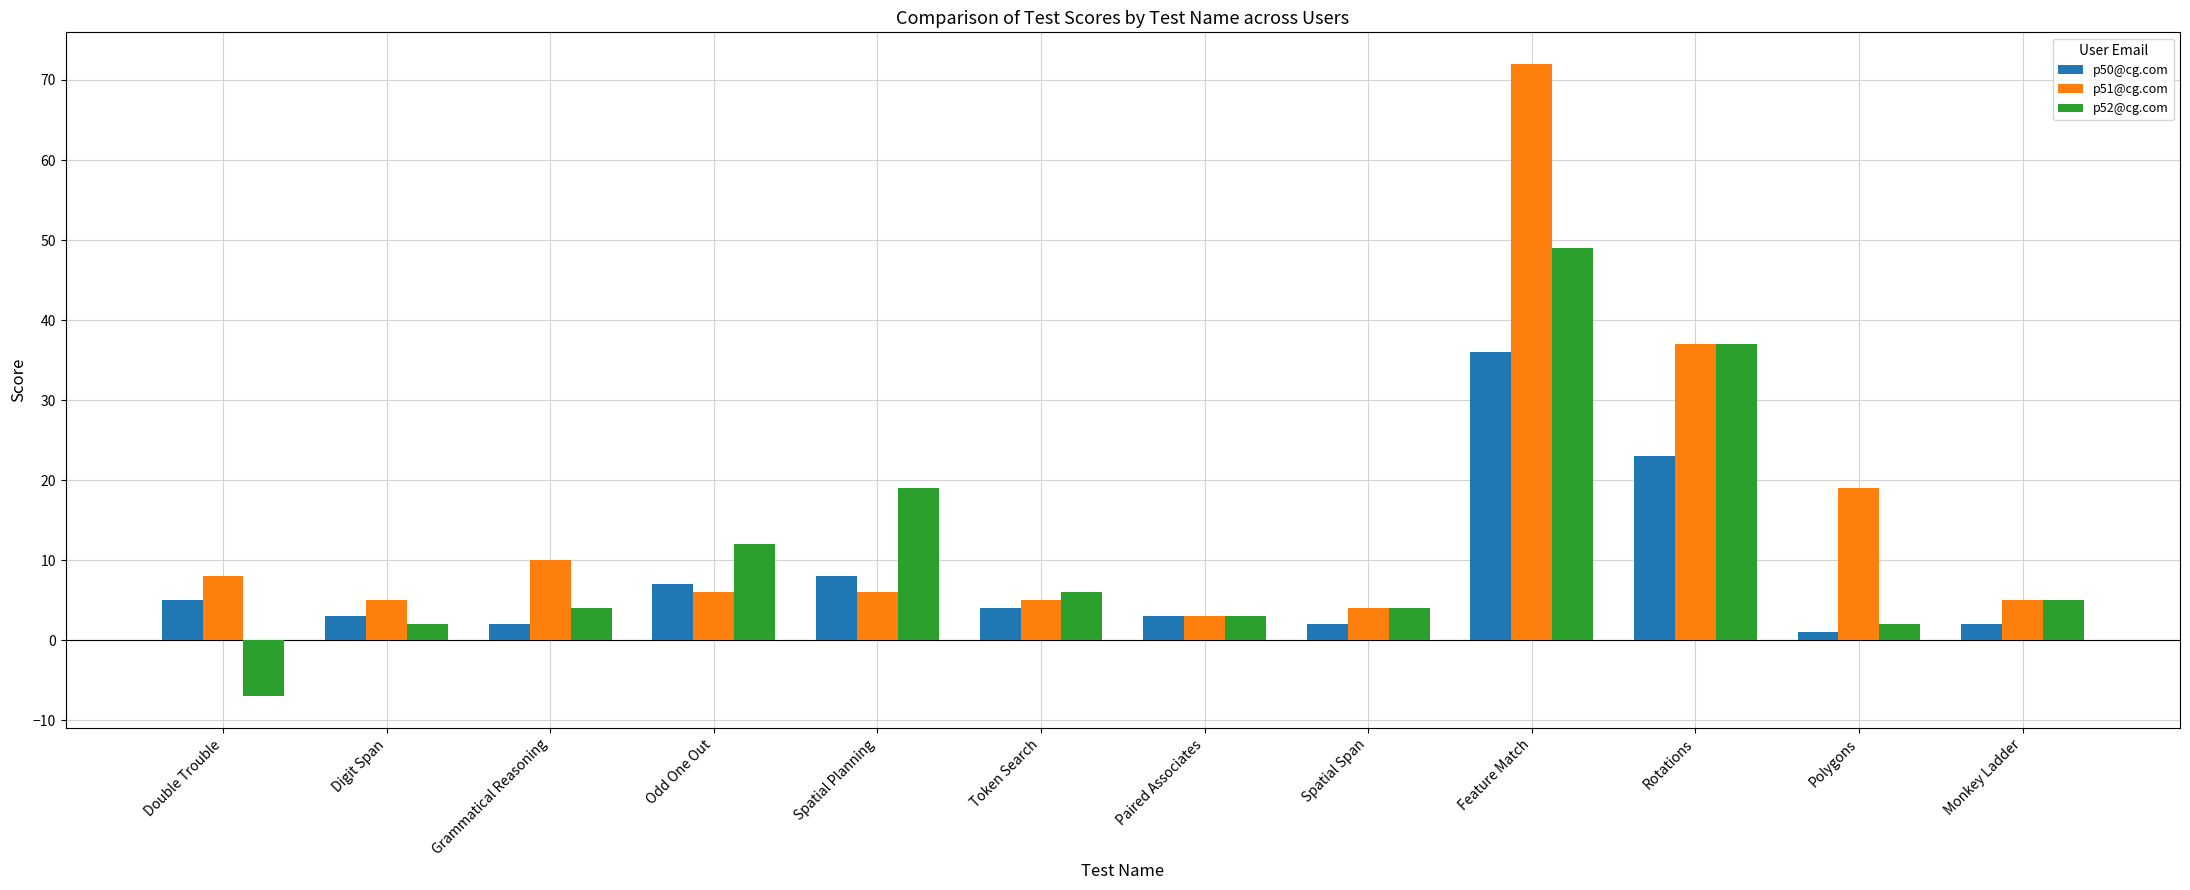

List the series in order of their peak value, highest first.

p51@cg.com, p52@cg.com, p50@cg.com